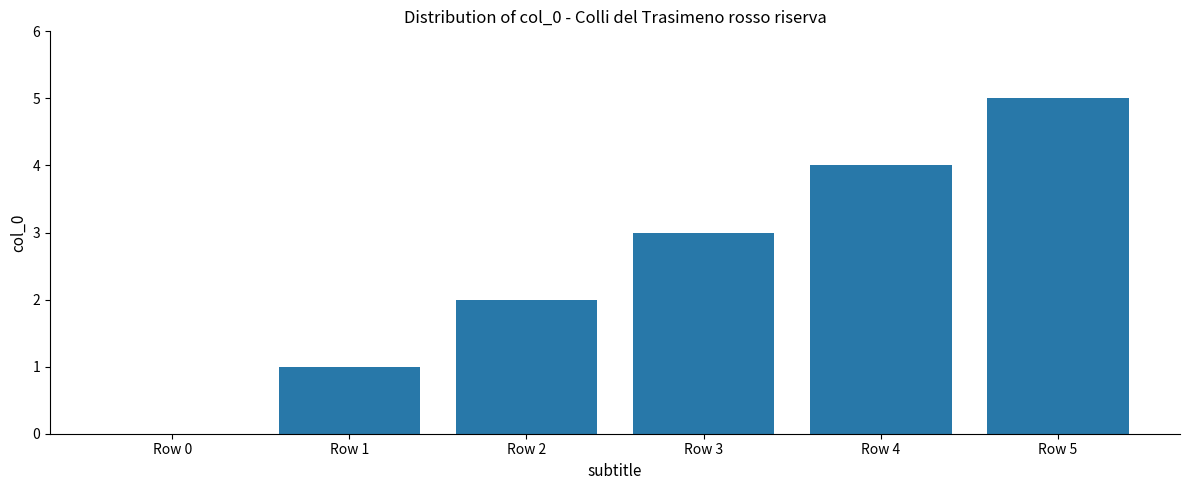

The chart shows a value of 1 at Row 2. True or false?

False